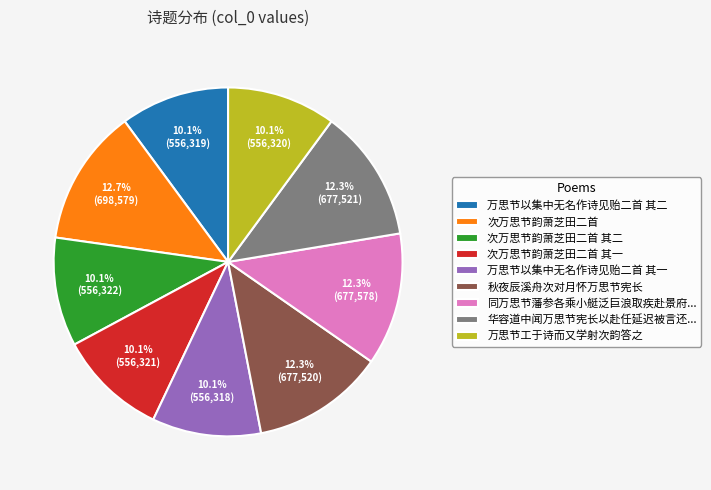

Between 华容道中闻万思节宪长以赴任延迟被言还... and 次万思节韵萧芝田二首 其二, which is larger?

华容道中闻万思节宪长以赴任延迟被言还...